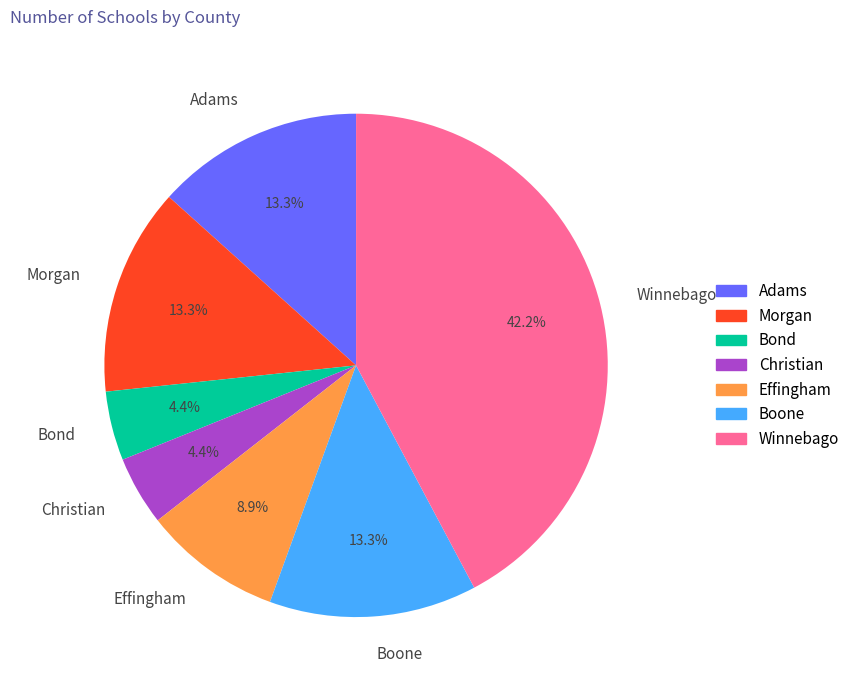

To the nearest percent, what is the combined percentage of Morgan and Adams?

27%